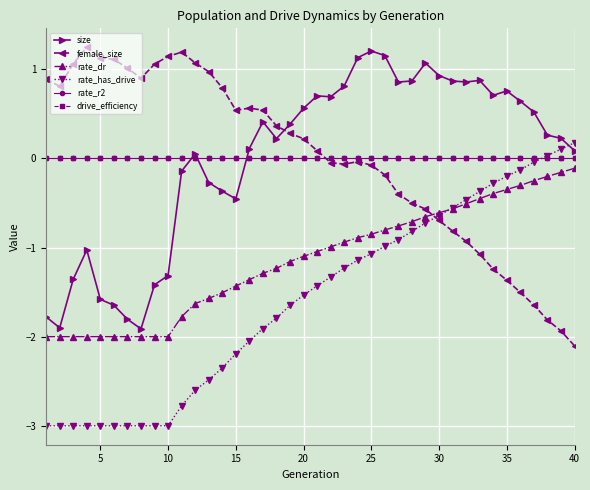

True or false: size and rate_r2 cross at least once.

True